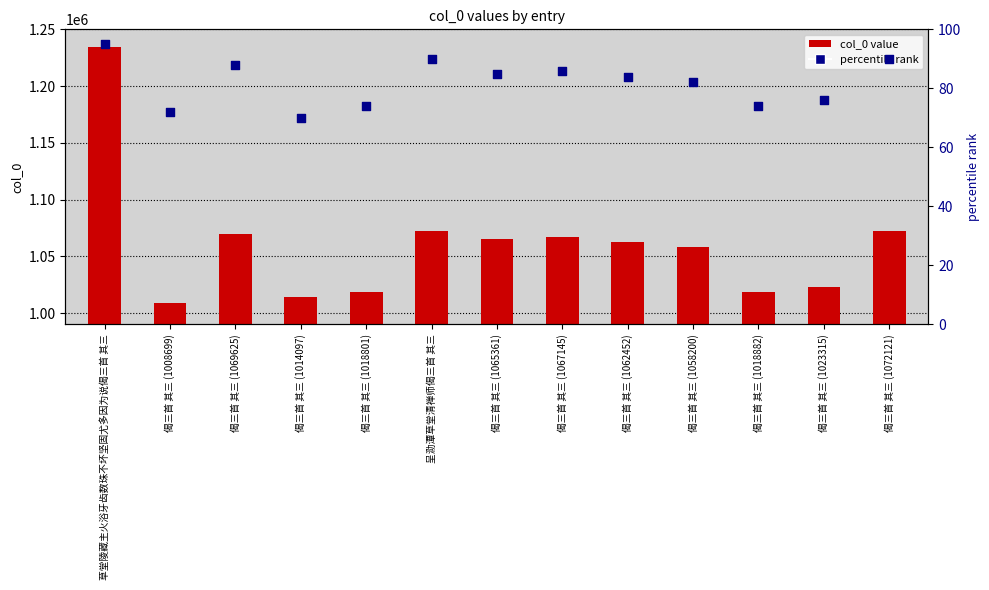

What are all the series names shown in the legend?

col_0 value, percentile rank